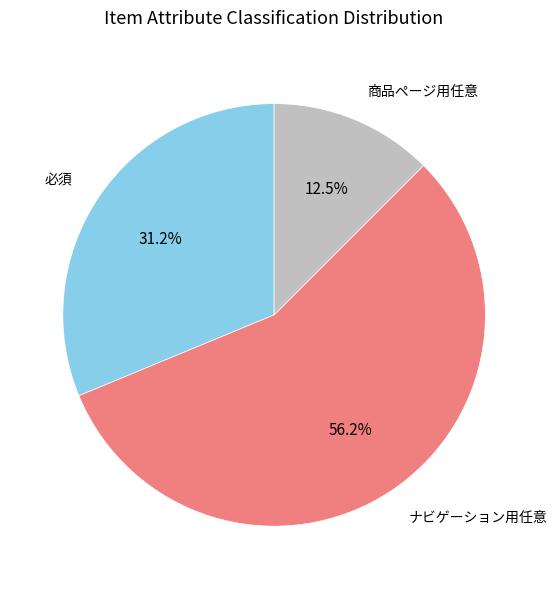

Is it true that ナビゲーション用任意 is 56% of the pie?

True